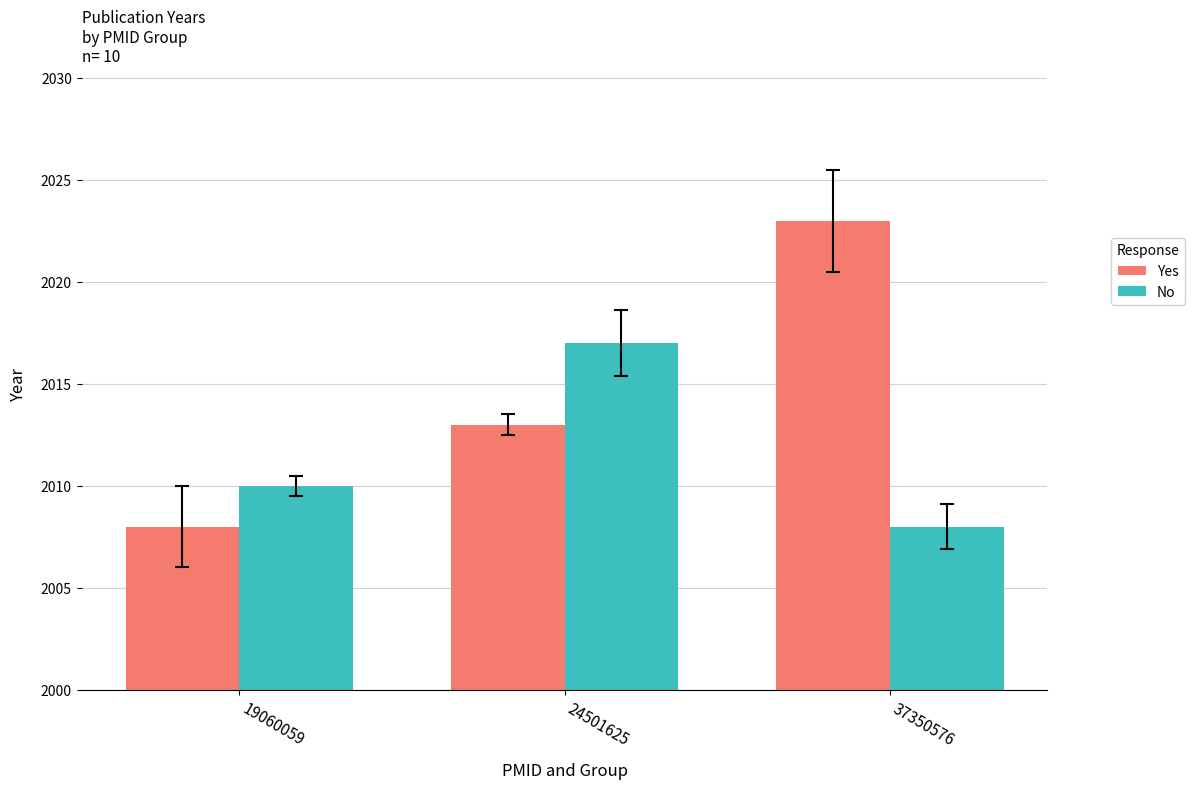

What is the spread (max minus min) of values at 37350576?

15